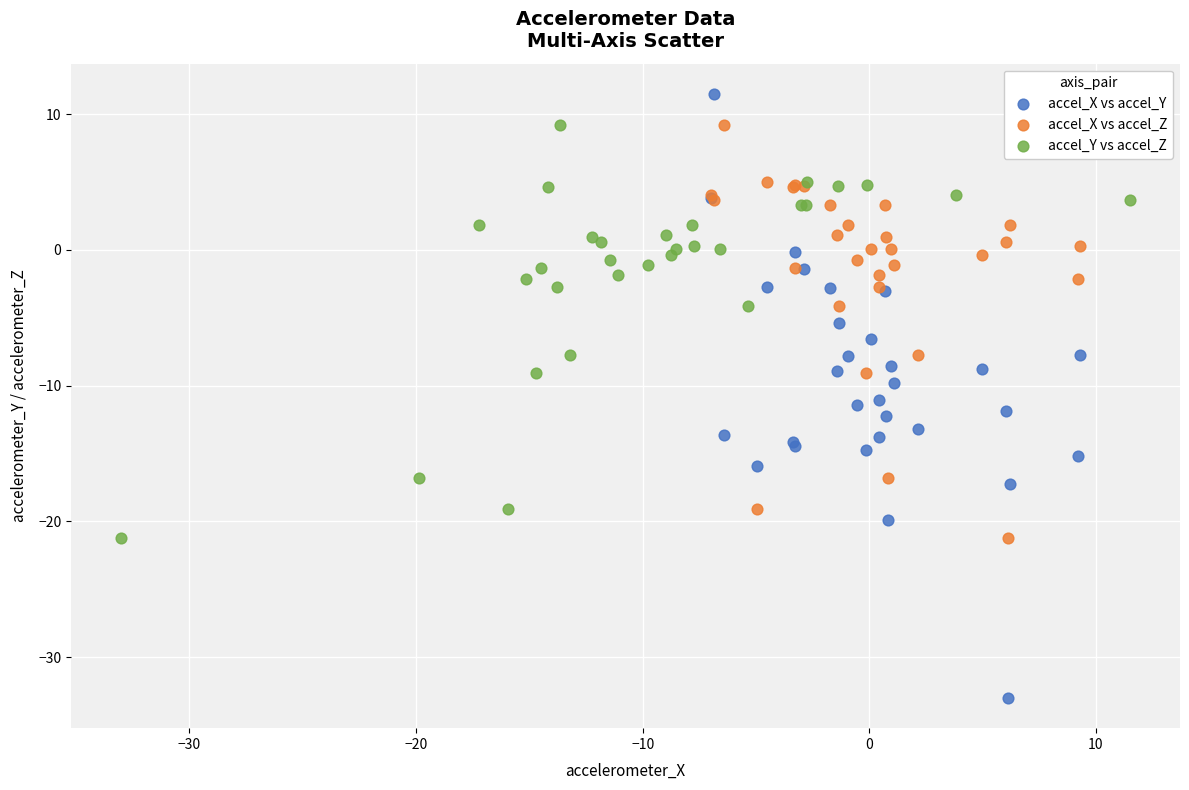

Which series reaches the maximum Y coordinate?

accel_X vs accel_Y